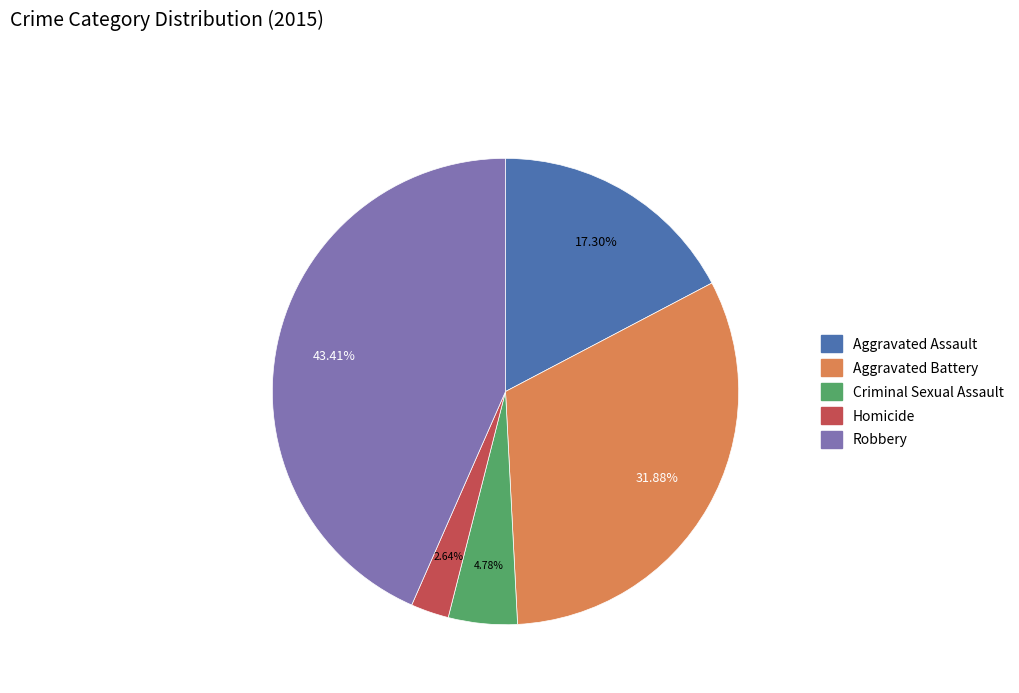

Does any single category account for the majority?

No